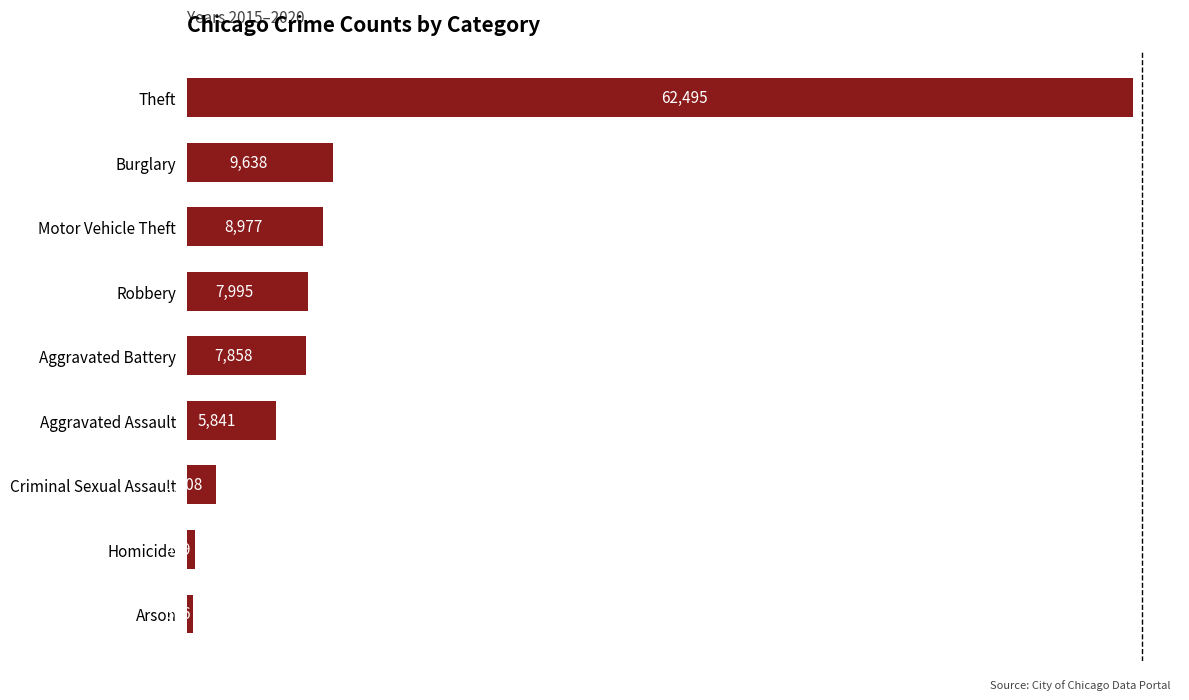

Read the value at Motor Vehicle Theft.

8977